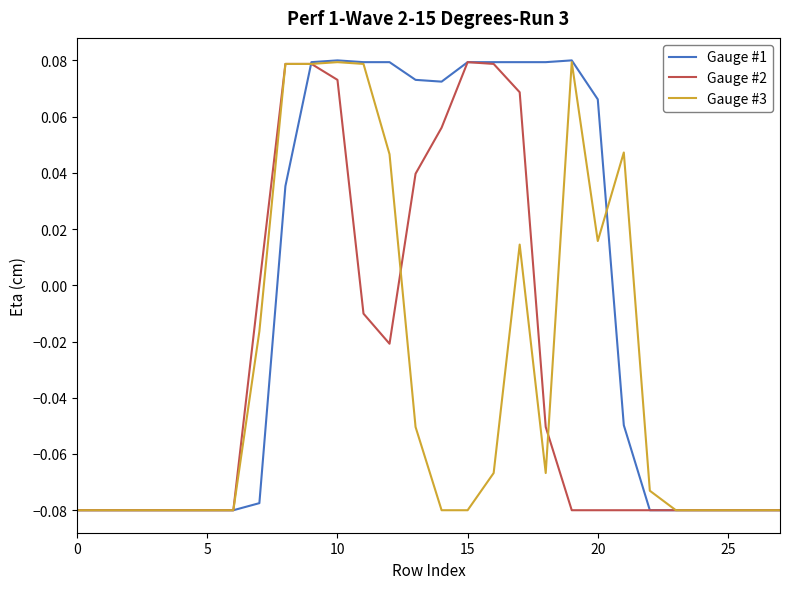

What is the difference between the maximum and minimum values in the Gauge #1 series?

0.2